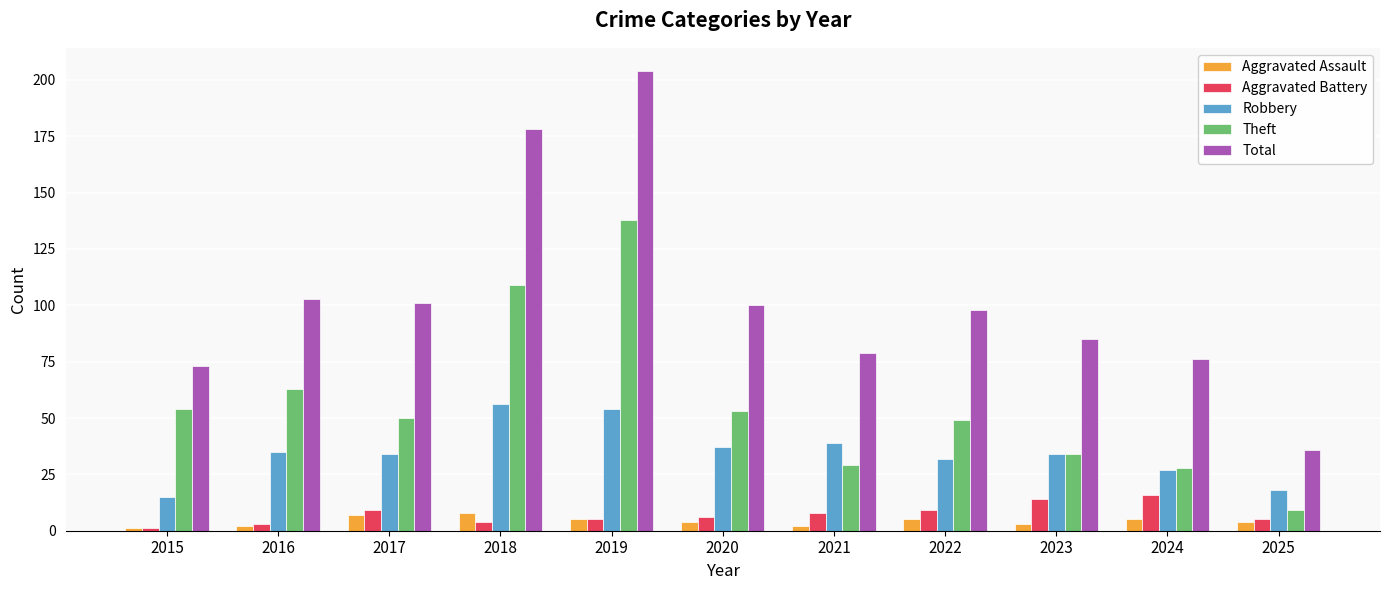

What is the sum of the Total values at 2016 and 2025?

139